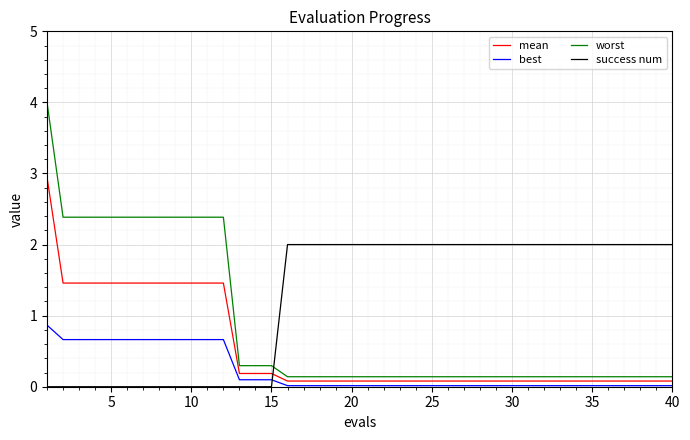

List the series in order of their peak value, lowest first.

best, success num, mean, worst